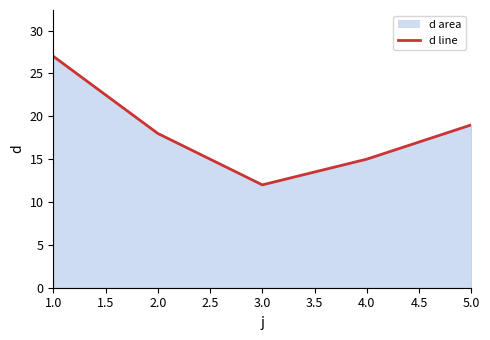

Which label corresponds to the smallest value in the chart?

3.0